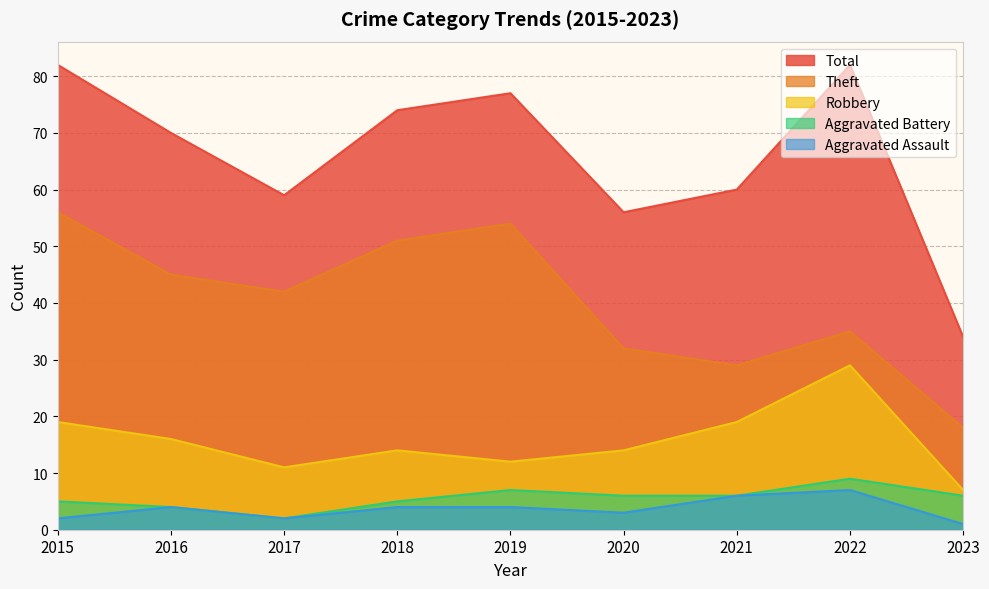

Is it true that Aggravated Assault equals 6 at 2021?

True